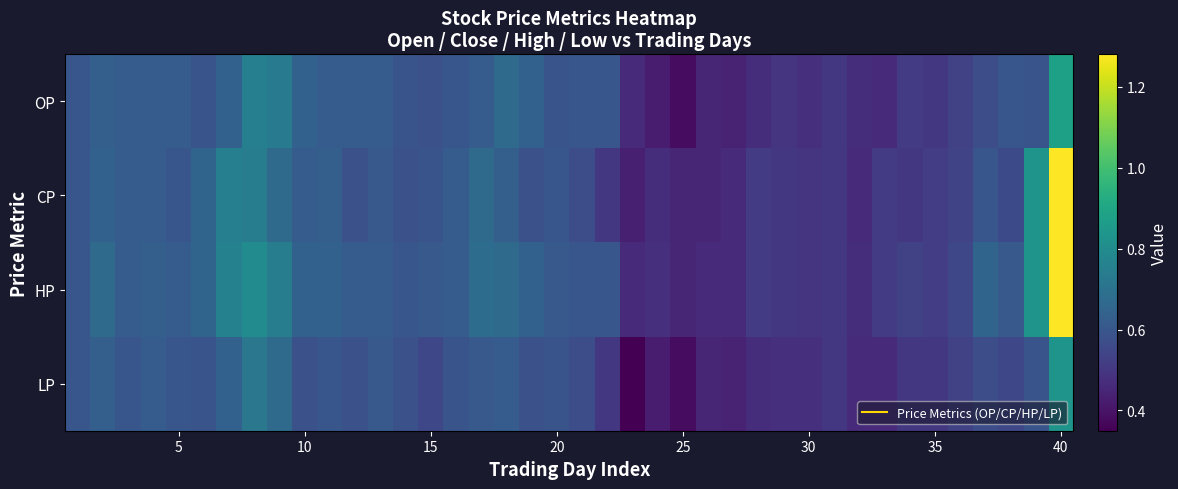

How many distinct data groups are displayed?

4